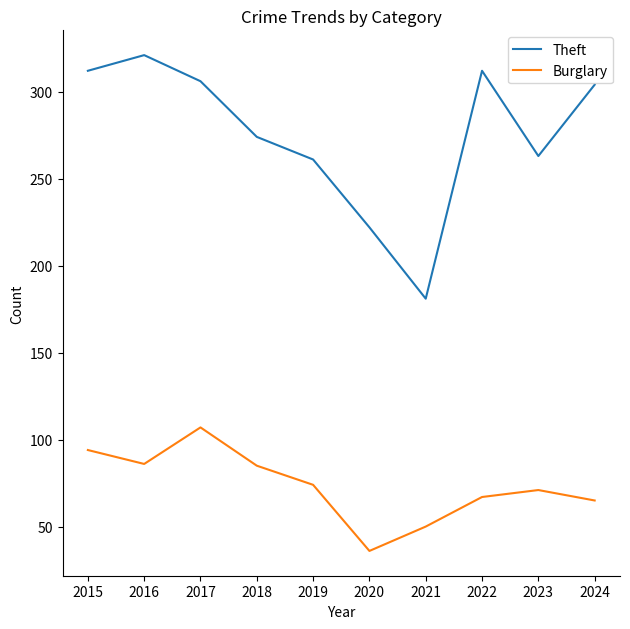

What value does the Burglary series have at 2015, to the nearest 10?

90